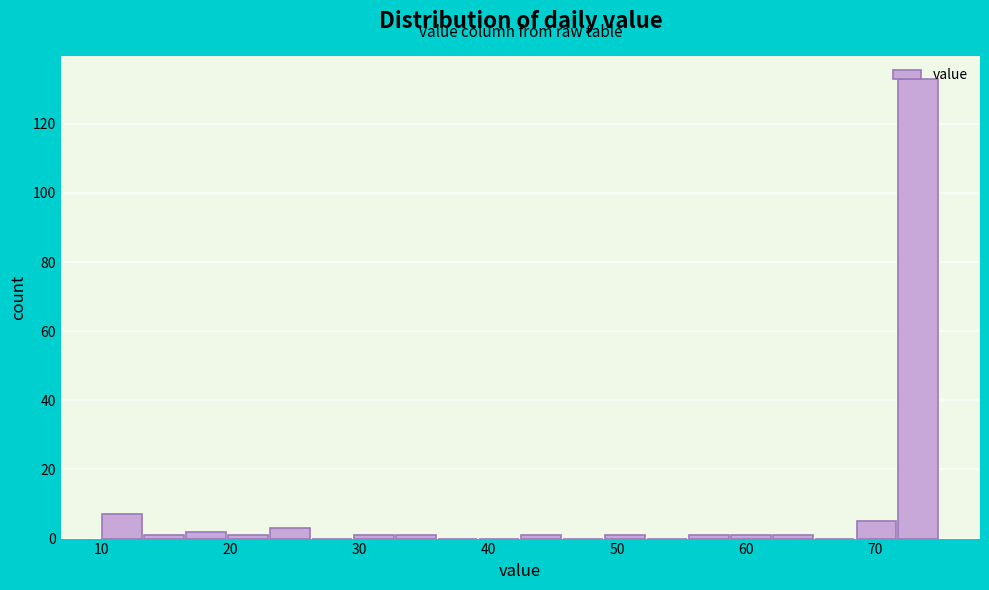

Around what value on the x-axis is the tallest bar? Give the approximate position of its centre, as read against the axis.

73